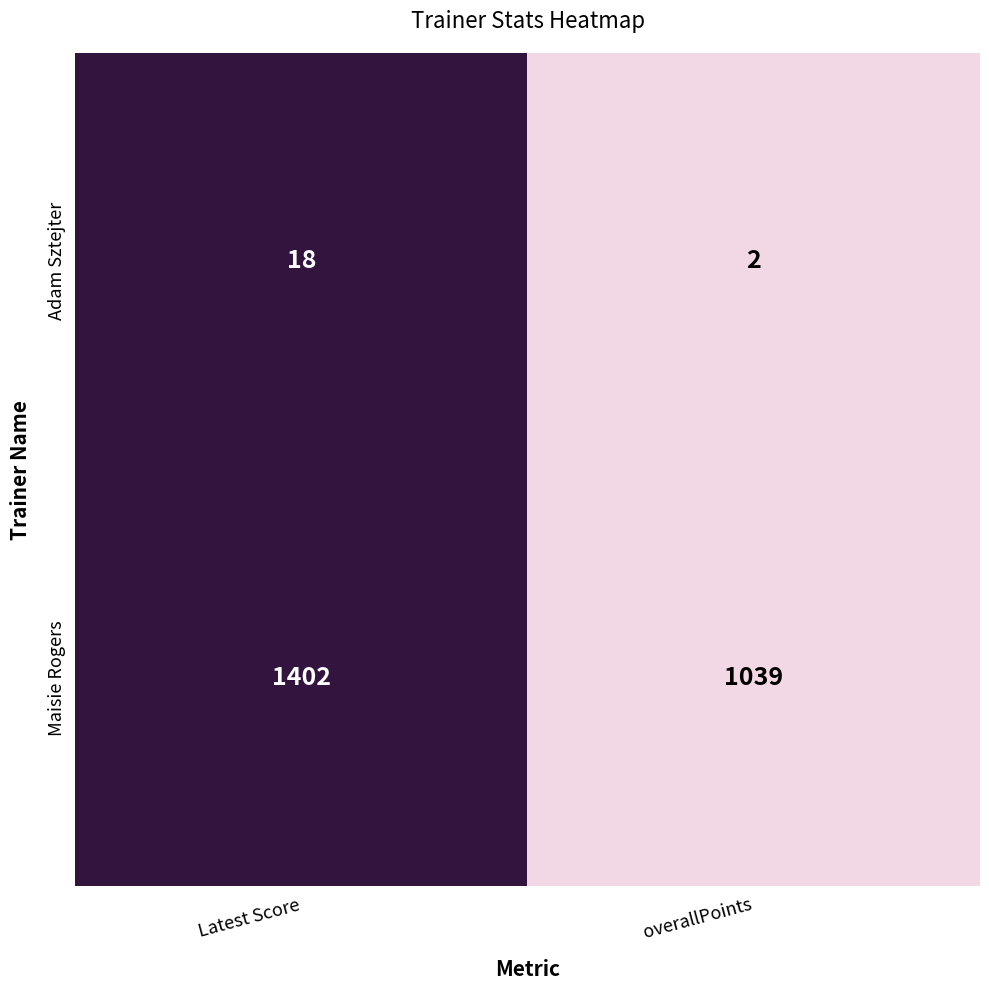

What is the approximate value of Maisie Rogers at Latest Score, to the nearest 50?

1400